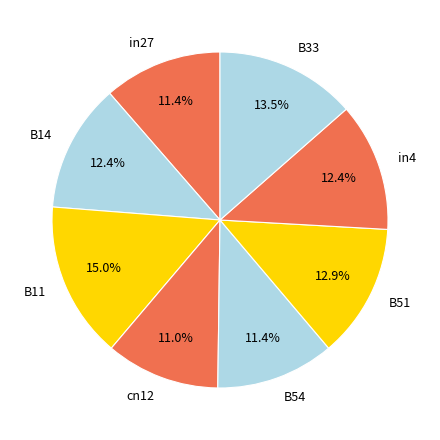

True or false: cn12 accounts for 1% of the total.

False